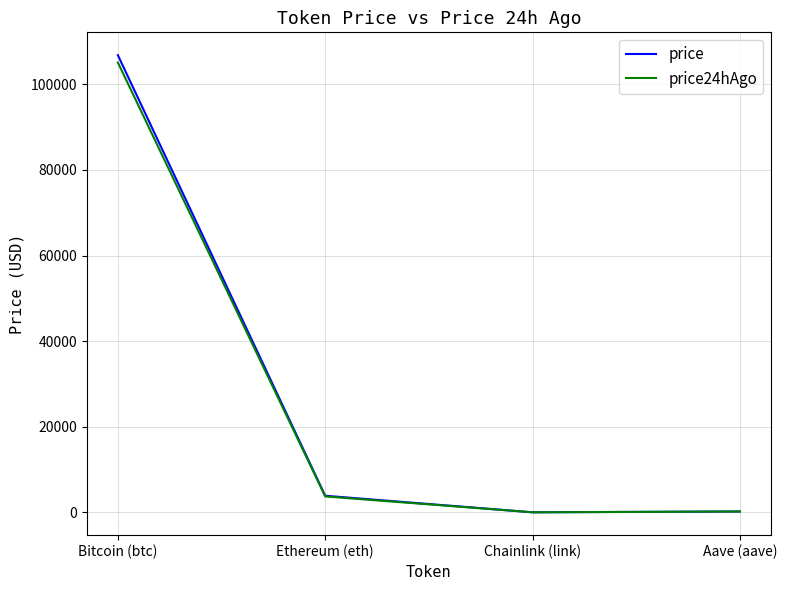

Is the value of price at Ethereum (eth) greater than the value of price24hAgo at Aave (aave)?

Yes